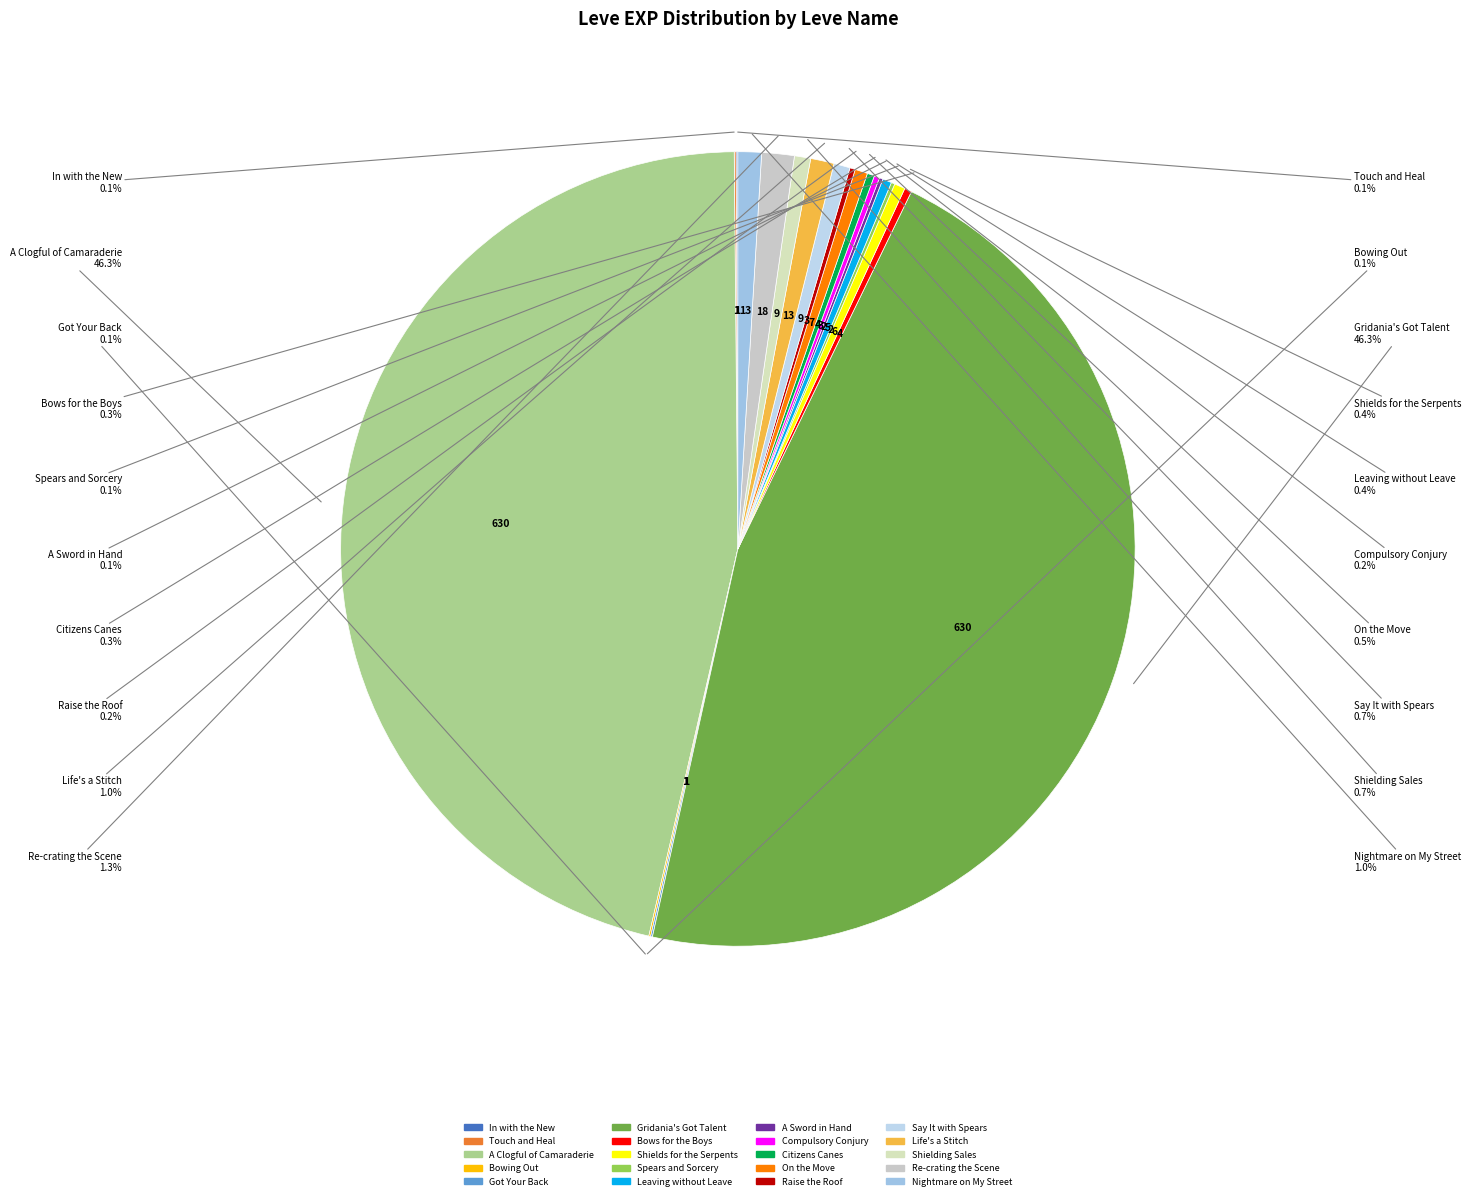

Does any single category account for the majority?

No